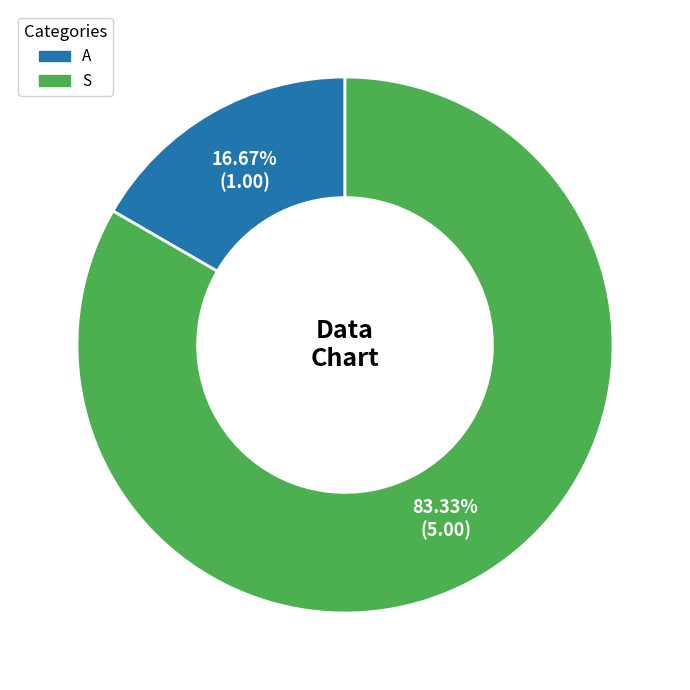

Between A and S, which is larger?

S